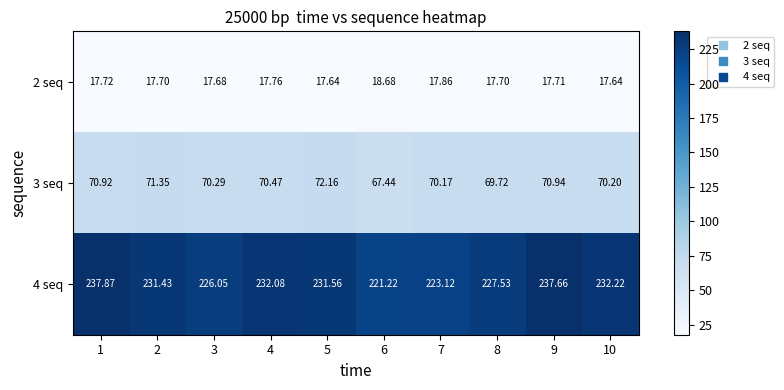

Is the value of 2 seq at 2 greater than the value of 3 seq at 6?

No